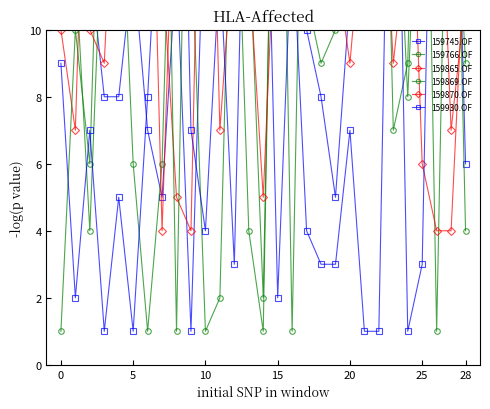

What value does the 159766.OF series have at 25, to the nearest 10?

20